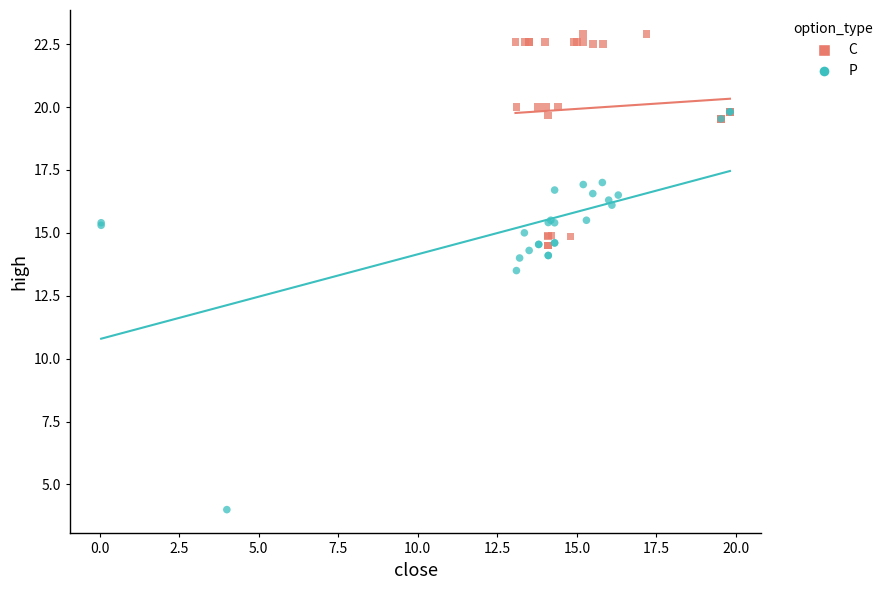

Which series contains the lowest Y value?

P